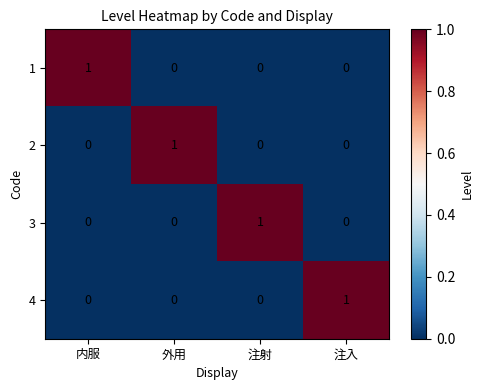

The value of 1 at 外用 is -1. True or false?

False